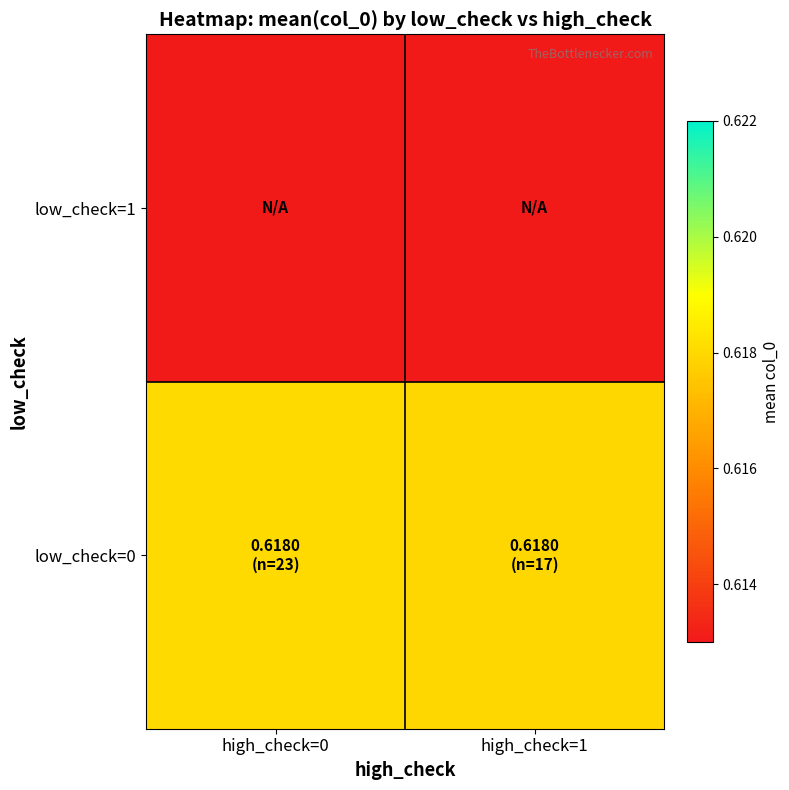

What is the spread (max minus min) of values at high_check=1?

0.6